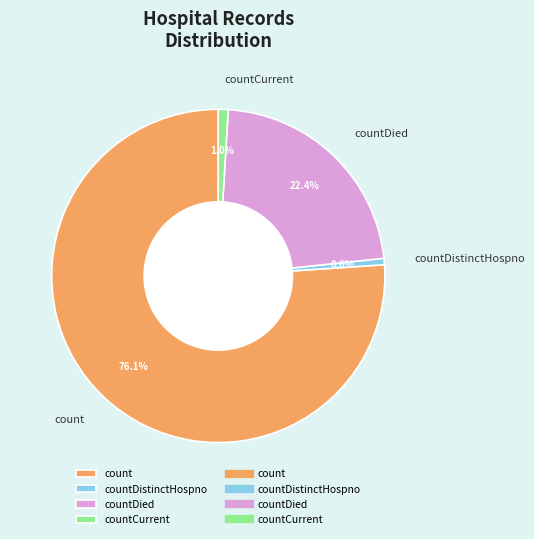

Which slice represents more than half of the pie?

count